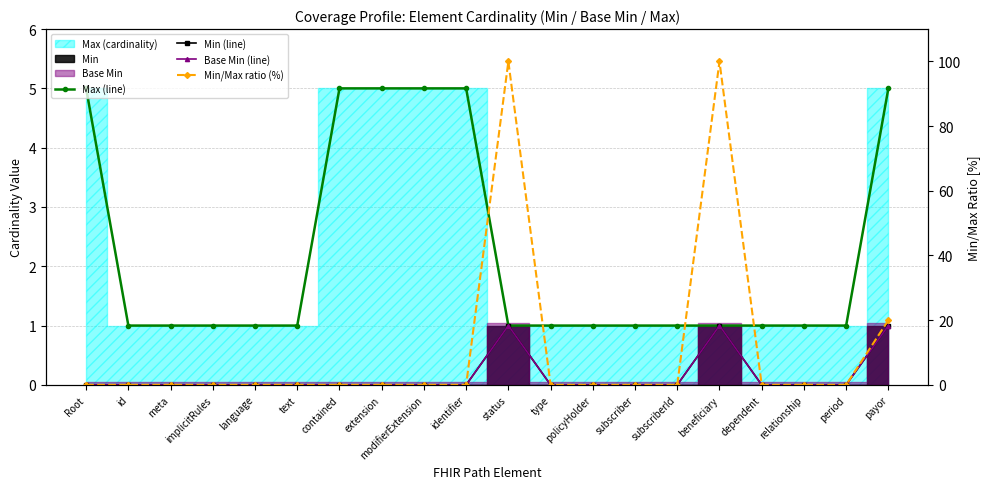

Rank the series by their maximum value, from lowest to highest.

Min (line), Base Min (line), Max (line), Min/Max ratio (%)